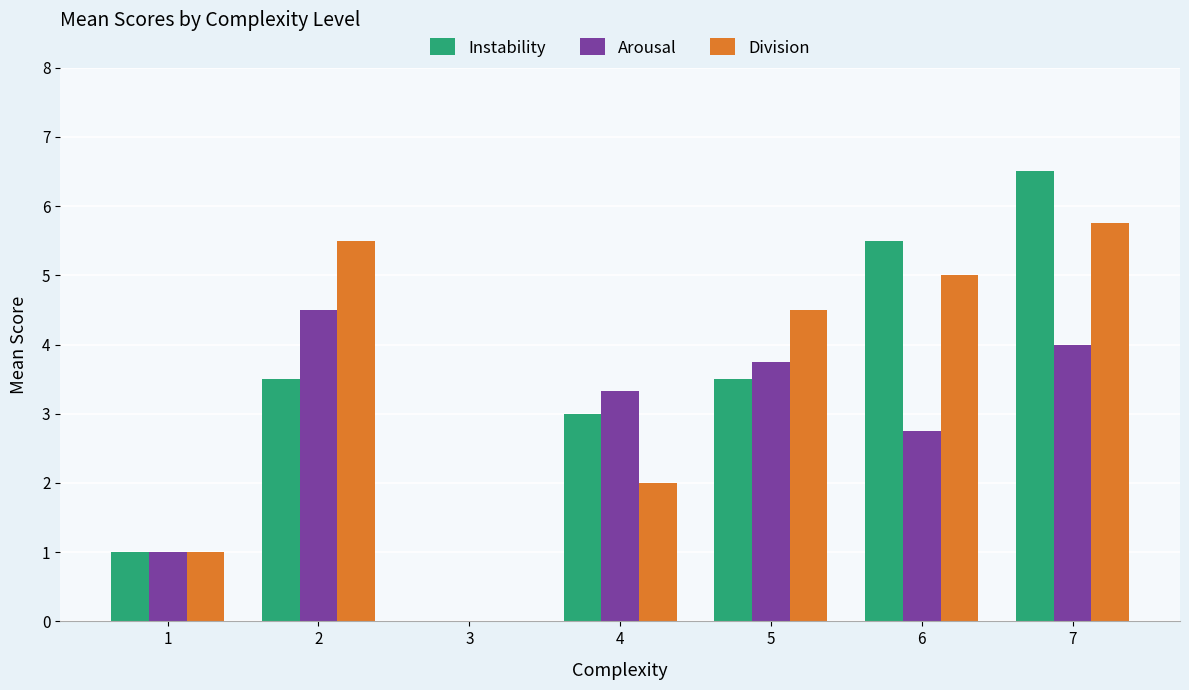

Is it true that Division equals 7.2 at 2?

False